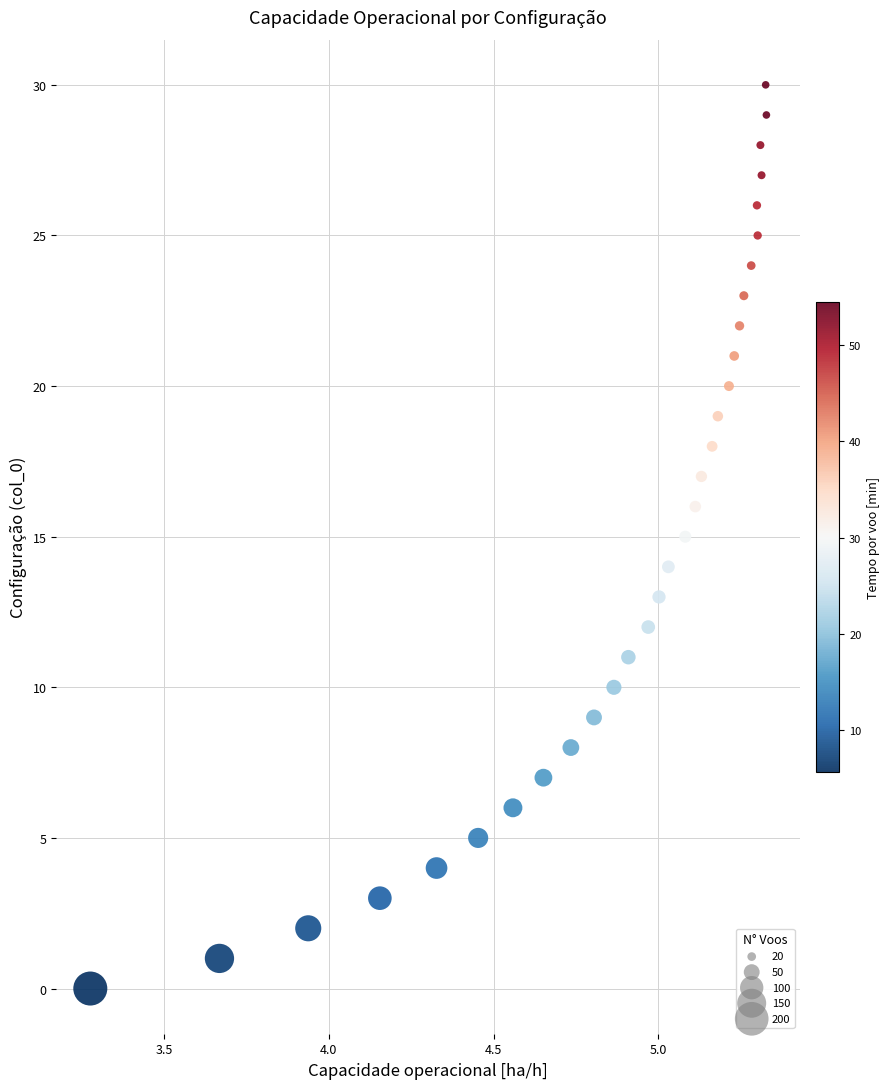

What is the range of Y values (max minus min)?

30